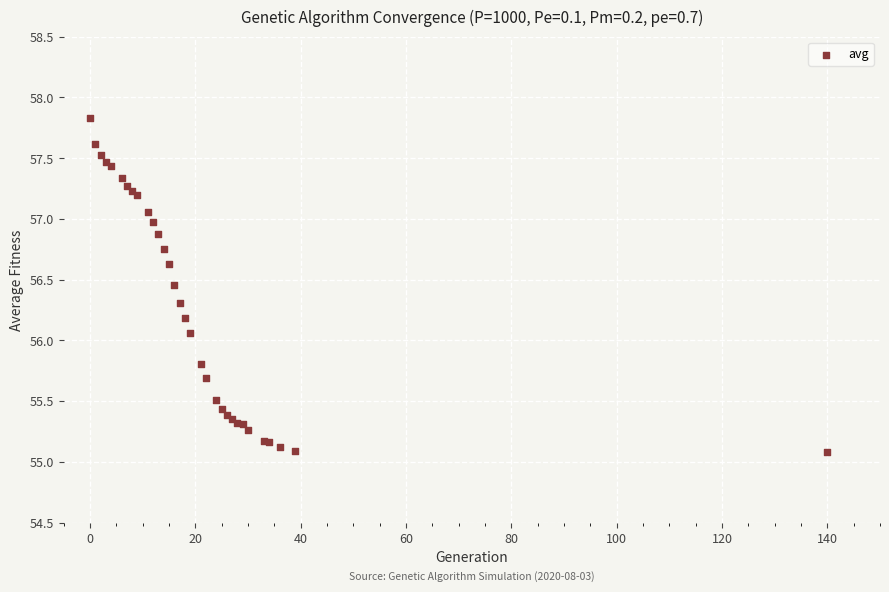

What Y value in the scatter plot is closest to 56?

56.1